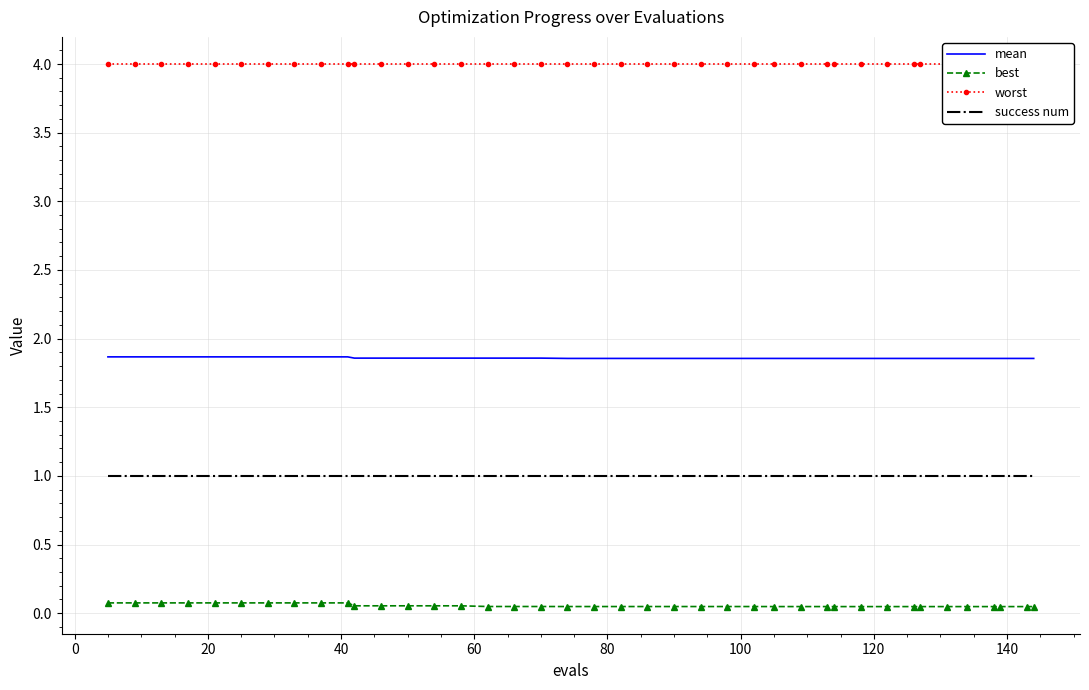

List the series in order of their peak value, lowest first.

best, success num, mean, worst